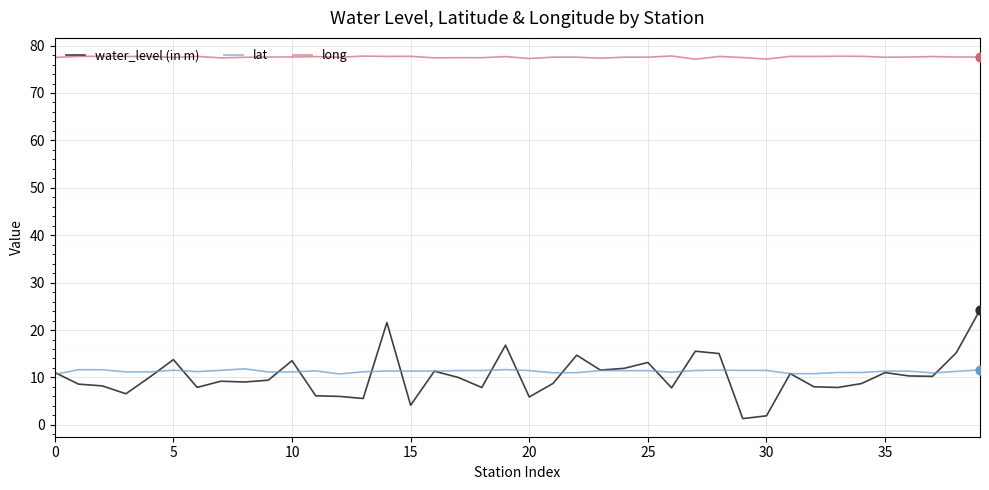

Which series has the largest total across all categories?

long